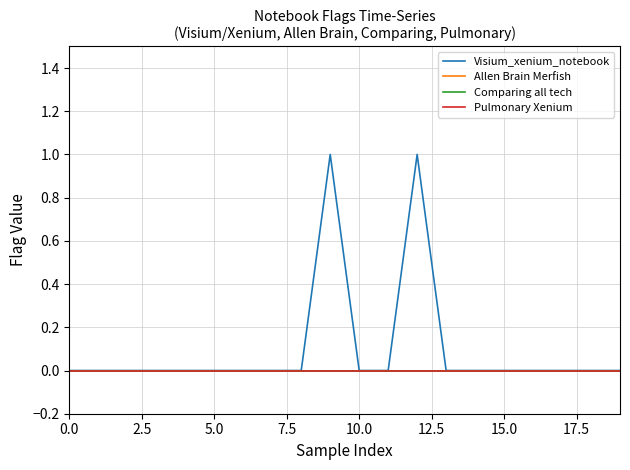

Is this an area chart (filled region under the line)?

No